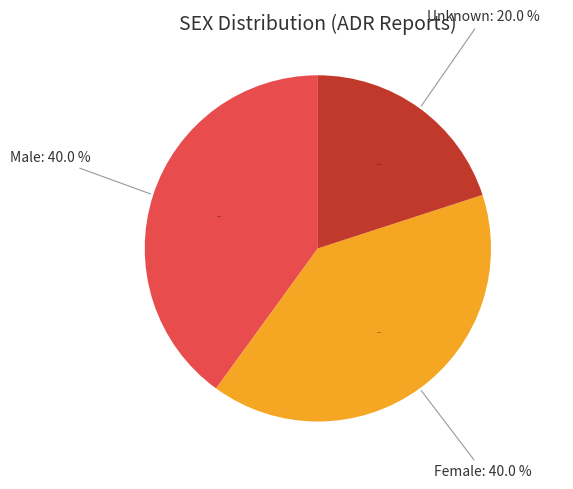

Which category has the smallest portion of the pie?

Unknown